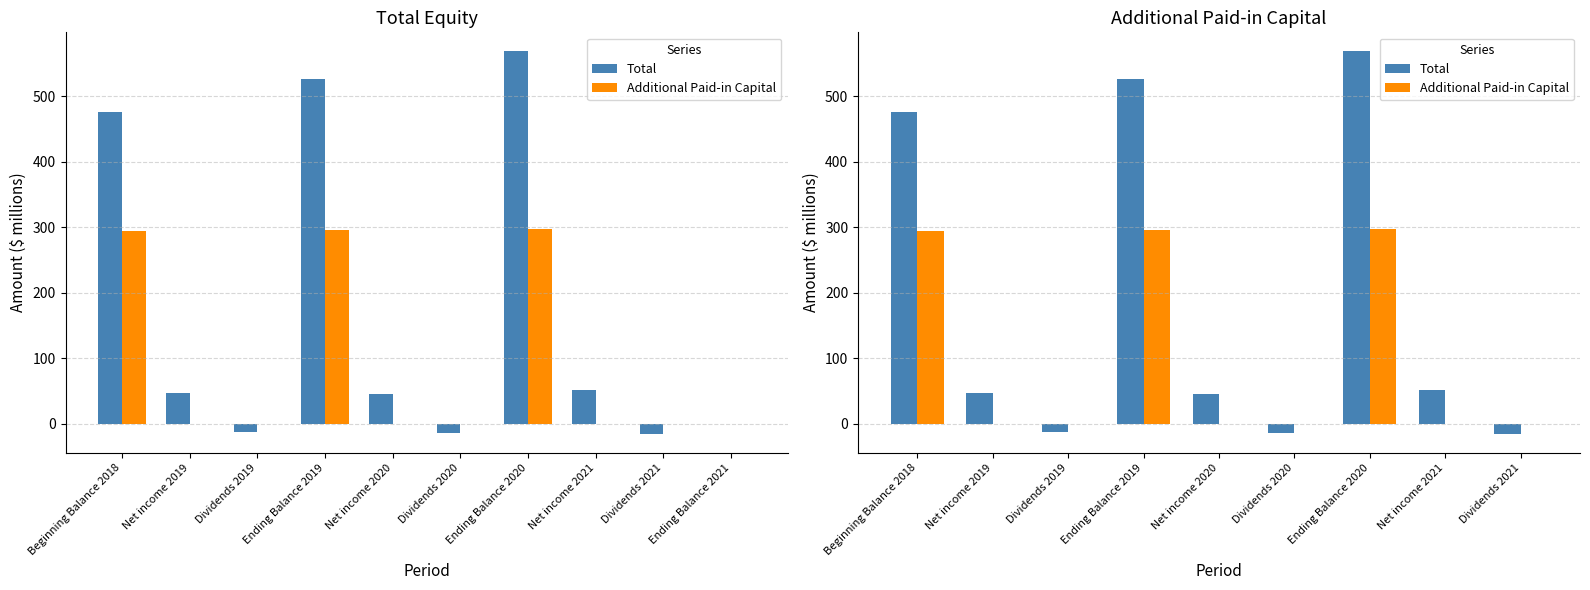

At which label is Total closest to 276?

Beginning Balance 2018